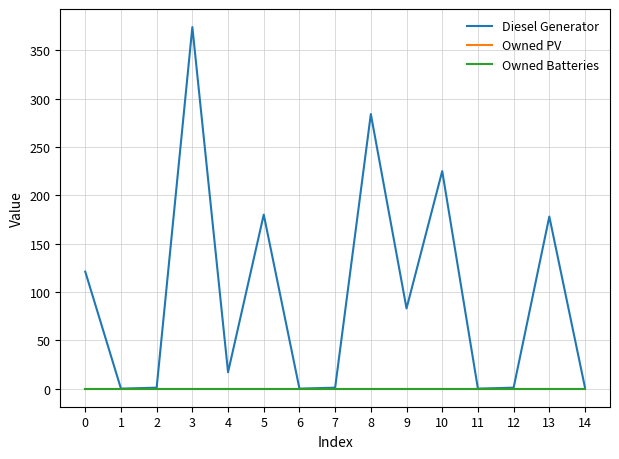

At how many categories does at least one series exceed 263?

2